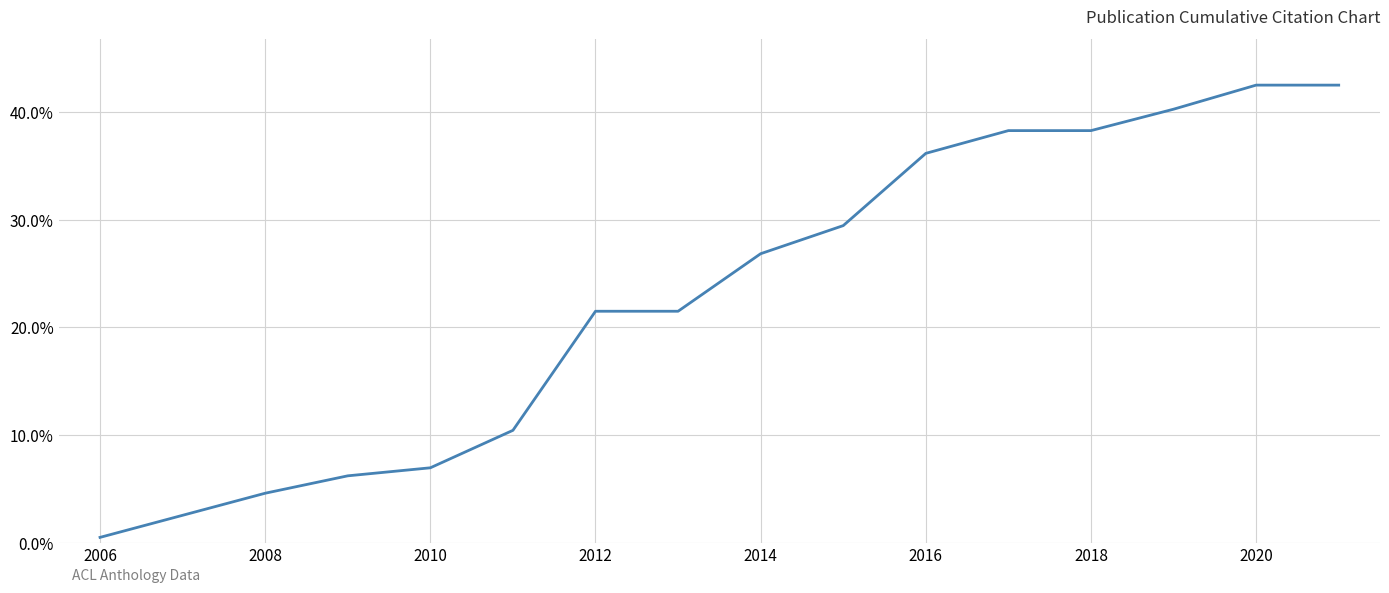

What is the maximum value shown in the chart?

42.5